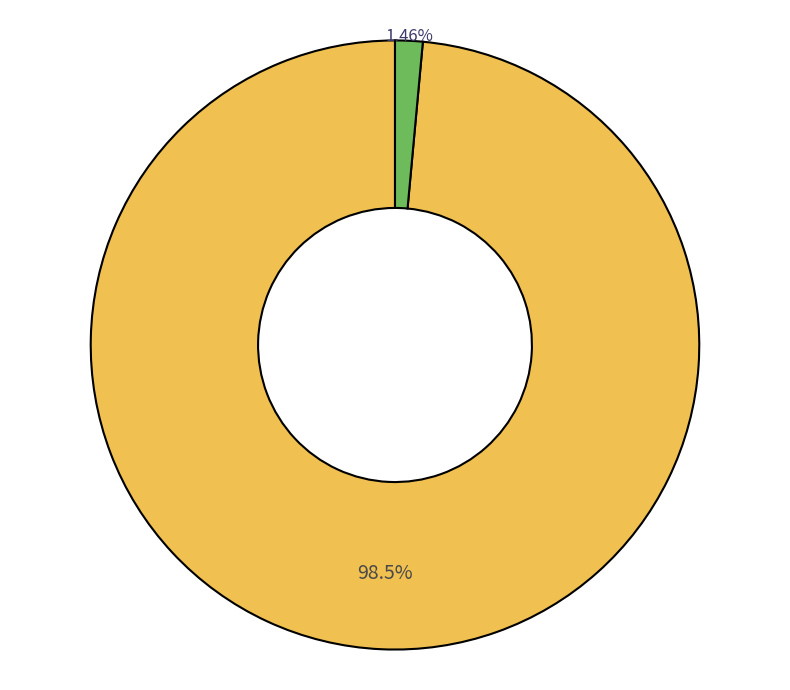

Is there any slice that represents more than half of the pie?

Yes